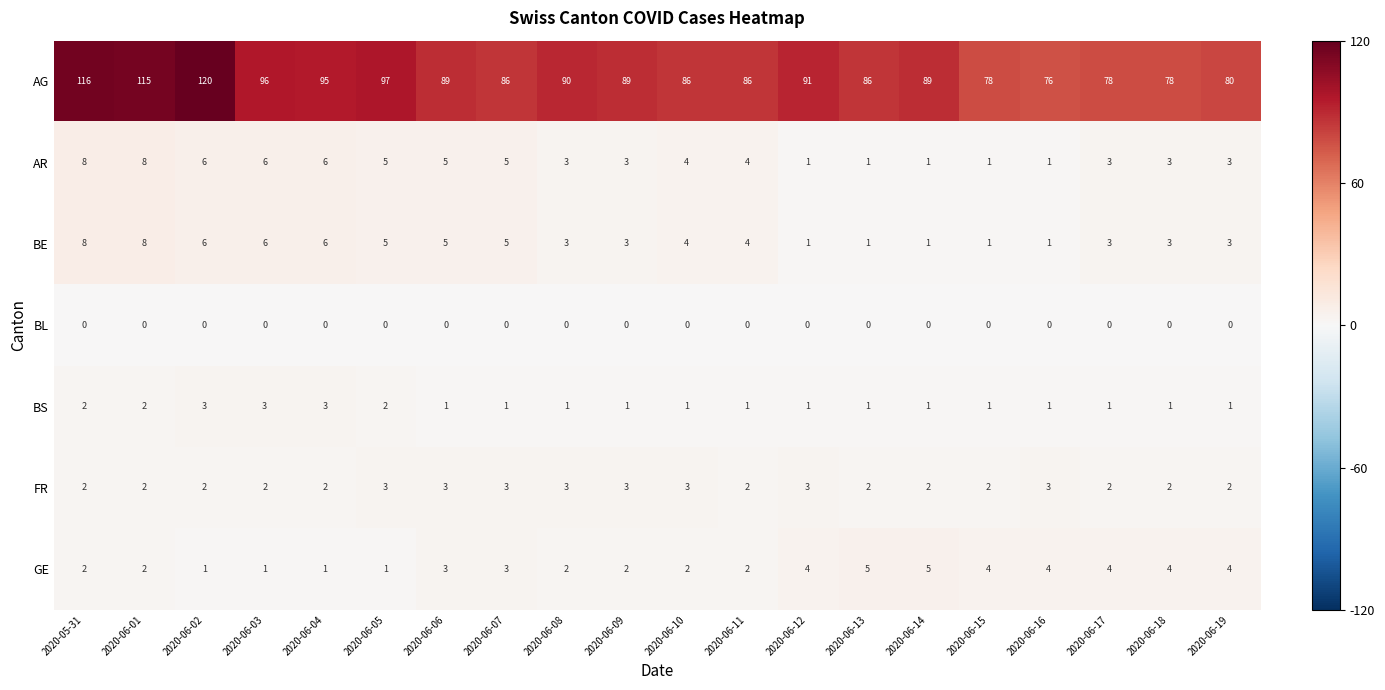

Which label corresponds to the largest value in the chart?

2020-06-02